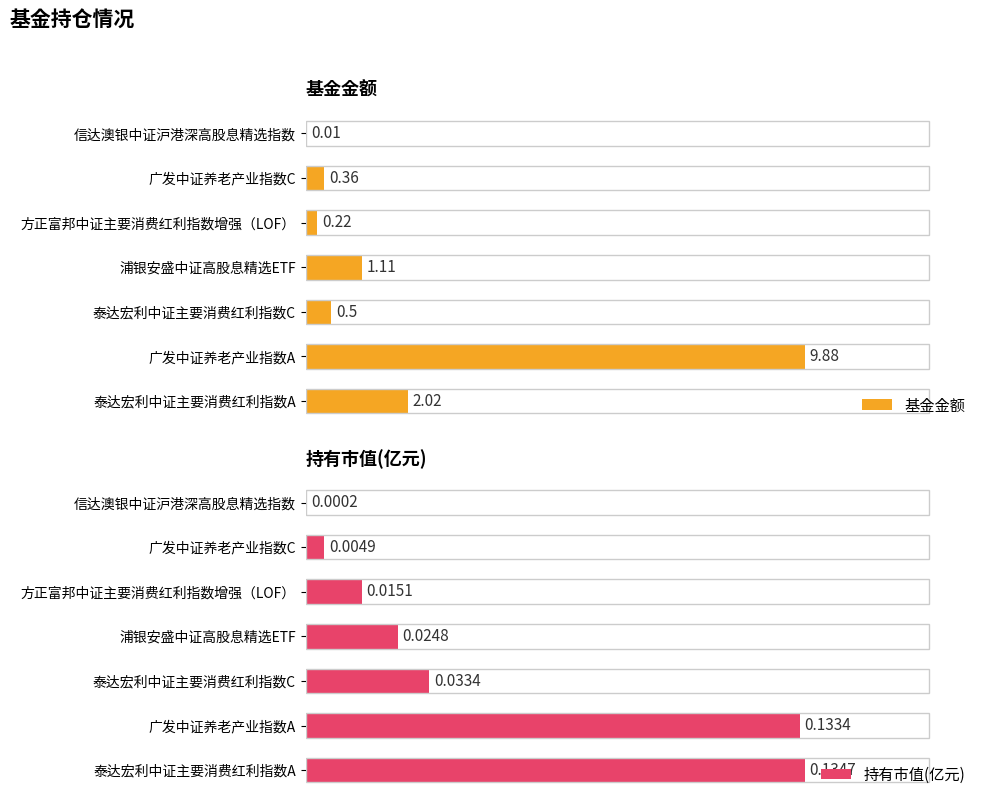

Which series has the largest range (max minus min)?

基金金额